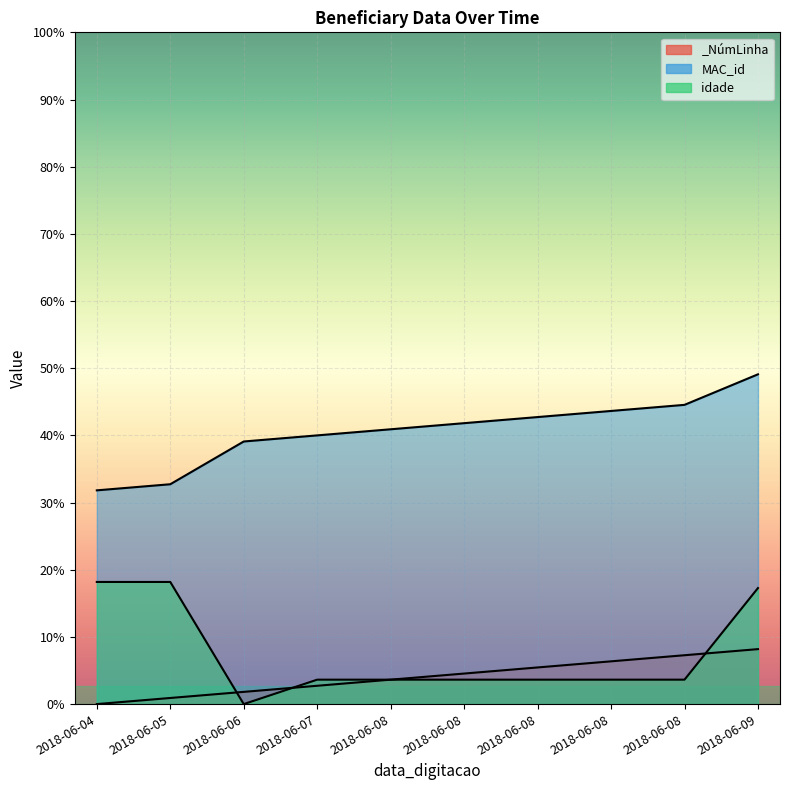

What are all the series names shown in the legend?

_NúmLinha, MAC_id, idade